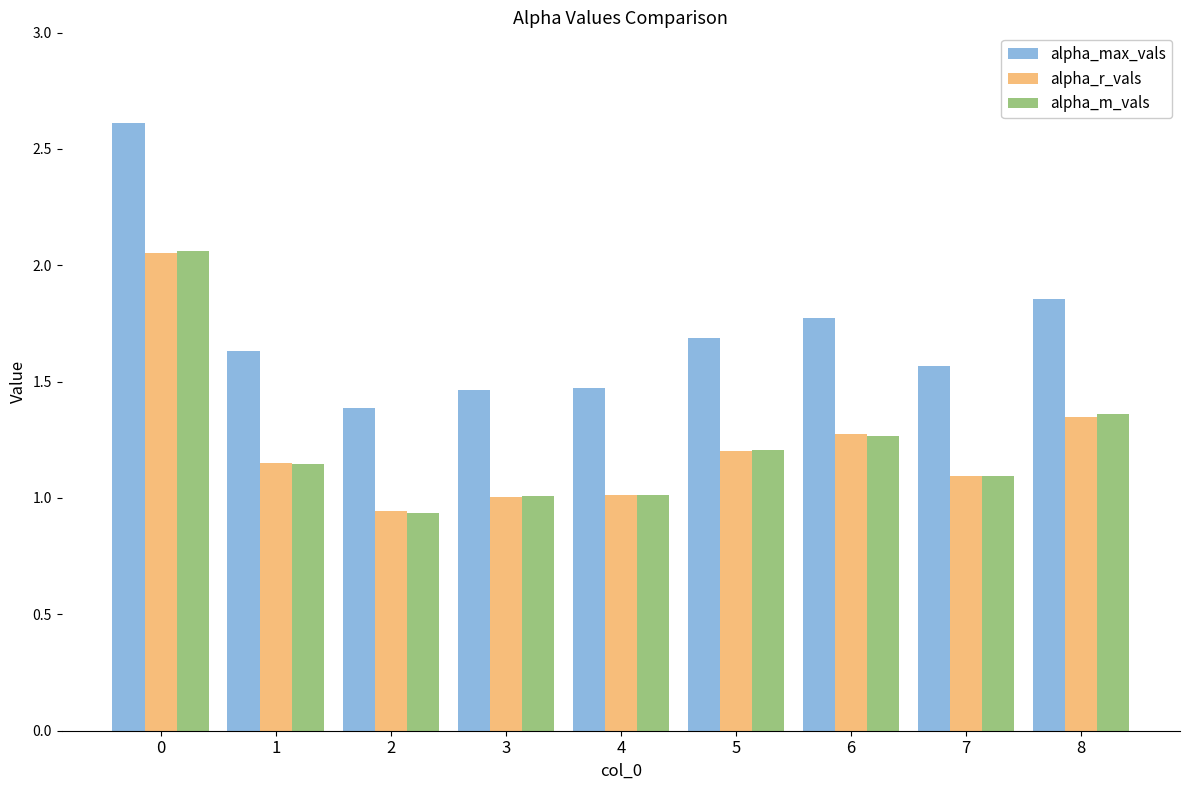

What is the maximum value shown in the chart?

2.6